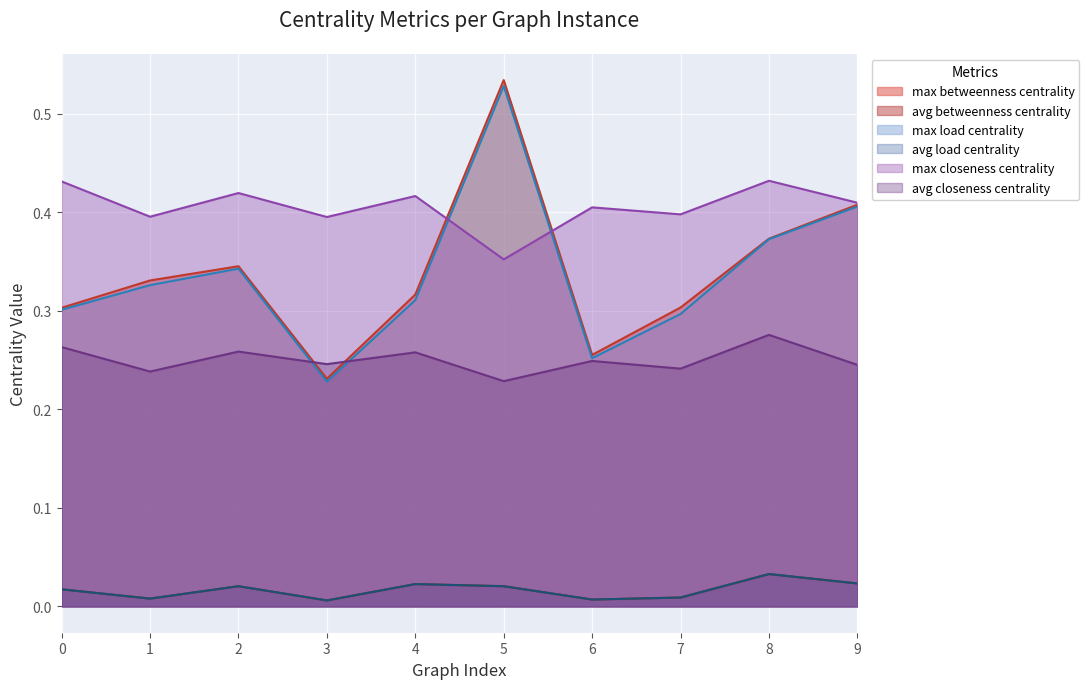

Between which two adjacent categories do max_closeness_centrality and max_betweenness_centrality first intersect?

4 and 5